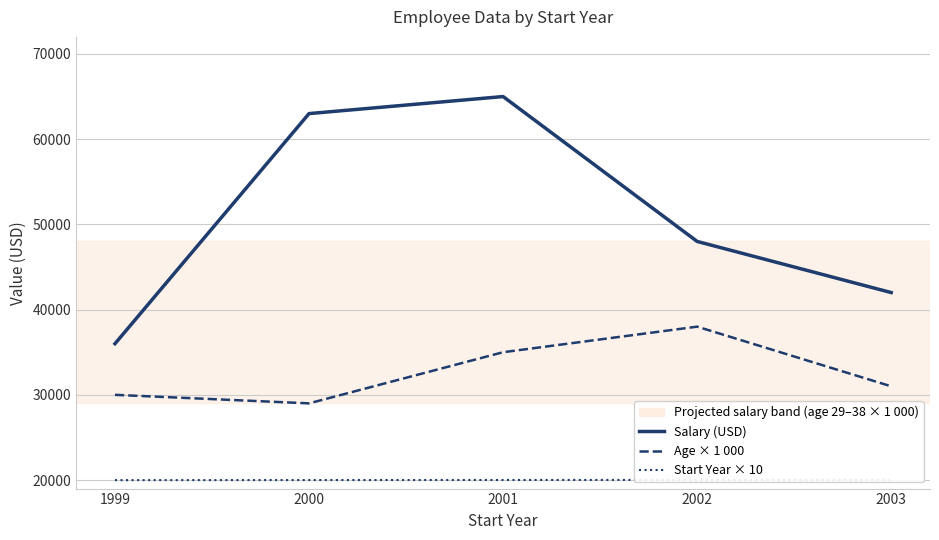

How many lines are shown in the chart?

3